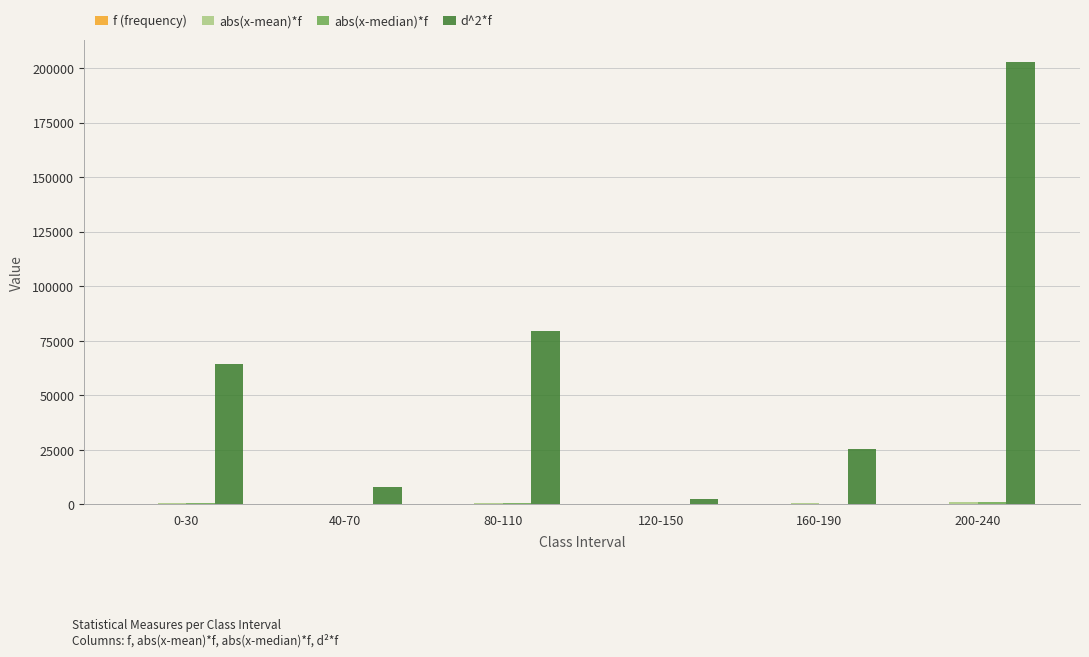

At which label does d^2*f reach its peak?

200-240